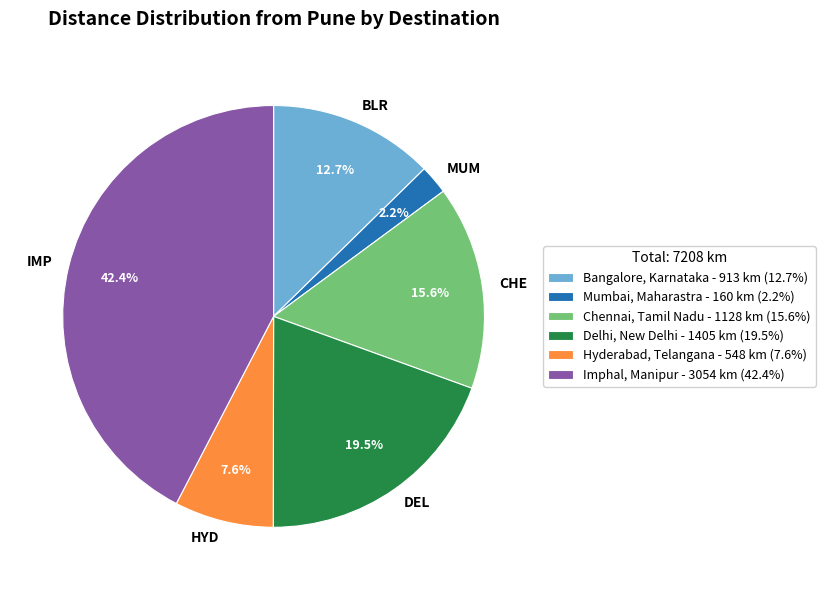

Approximately how many times larger is the value at Bangalore, Karnataka compared to Chennai, Tamil Nadu?

0.8